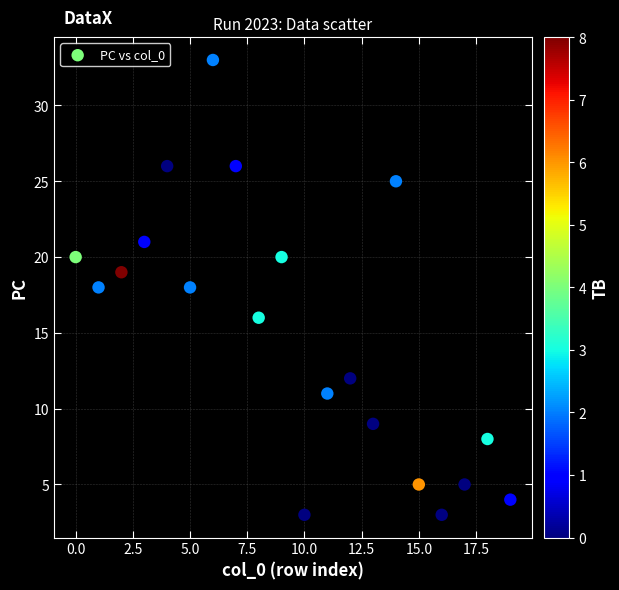

What is the range of Y values (max minus min)?

30